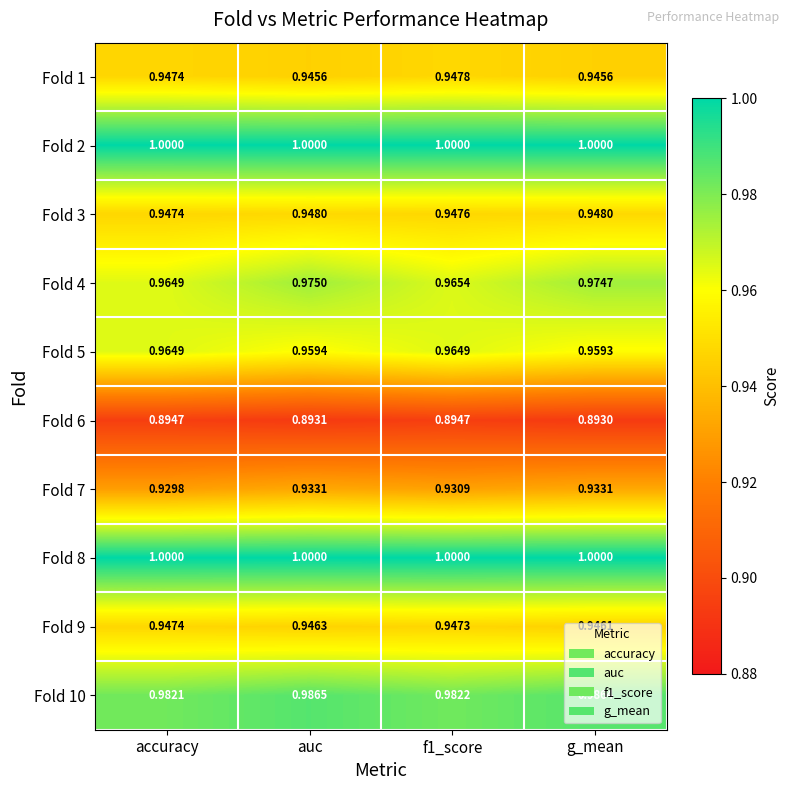

What is the spread (max minus min) of values at auc?

0.1